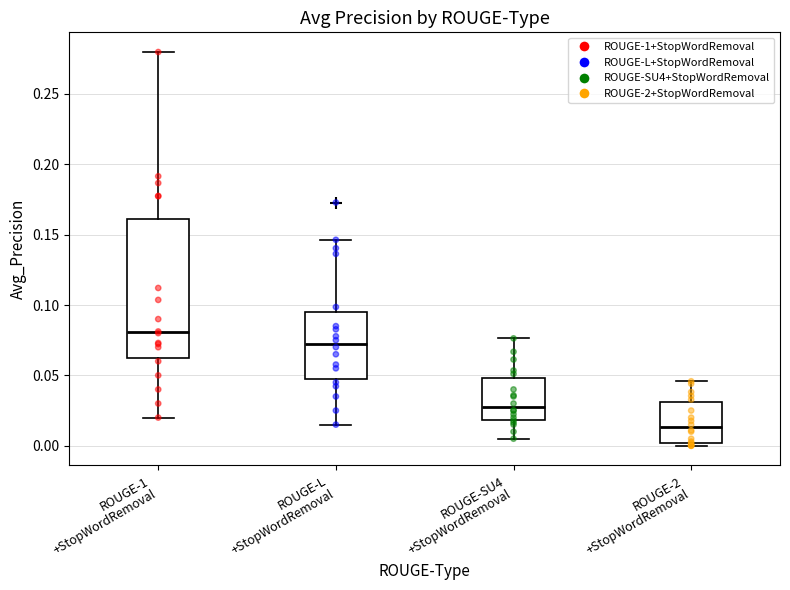

Reading left to right, read every box against the y-axis: the position of its median line, the range the box covers, and the ends of its whiskers. The values are not printed on the chart, so give them approximately, as read against the axis.

ROUGE-1 +StopWordRemoval: median 0.080, box 0.065 to 0.160, whiskers 0.020 to 0.280
ROUGE-L +StopWordRemoval: median 0.075, box 0.050 to 0.095, whiskers 0.015 to 0.145
ROUGE-SU4 +StopWordRemoval: median 0.030, box 0.020 to 0.050, whiskers 0.005 to 0.075
ROUGE-2 +StopWordRemoval: median 0.015, box 0.000 to 0.030, whiskers 0.000 (just below the box's lower edge) to 0.045